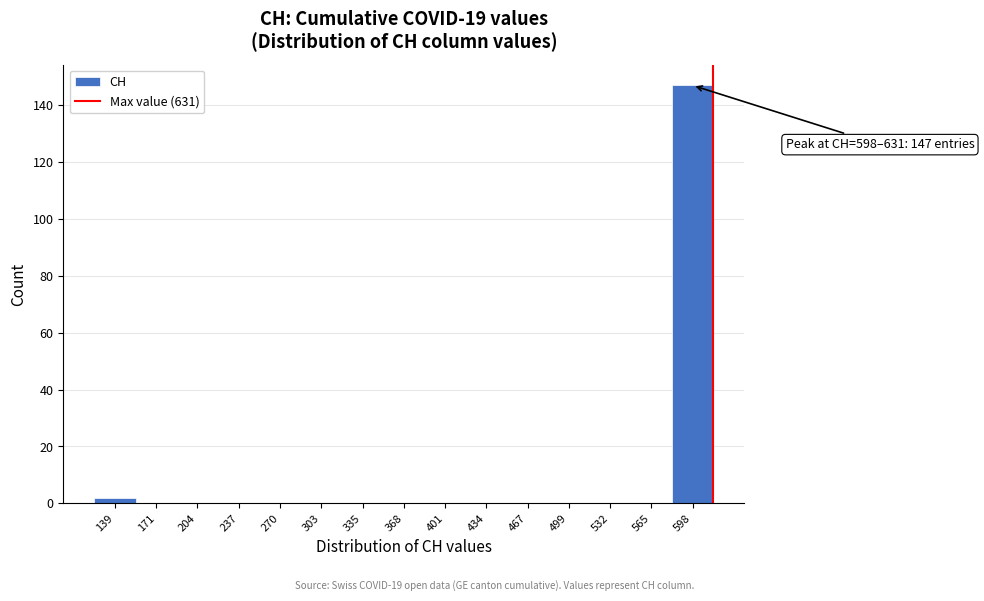

Reading right to left, list all the values displayed in this chart.

598=147	565=0	532=0	499=0	467=0	434=0	401=0	368=0	335=0	303=0	270=0	237=0	204=0	171=0	139=2